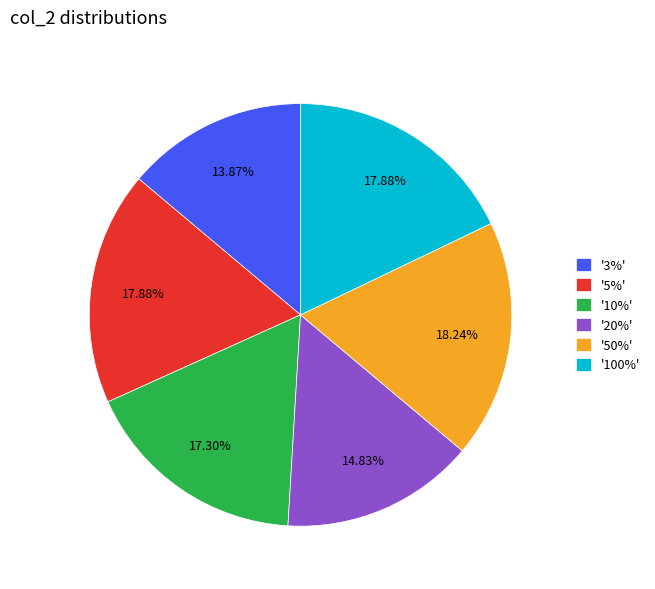

Approximately how many times larger is the value at '10%' compared to '50%'?

0.9